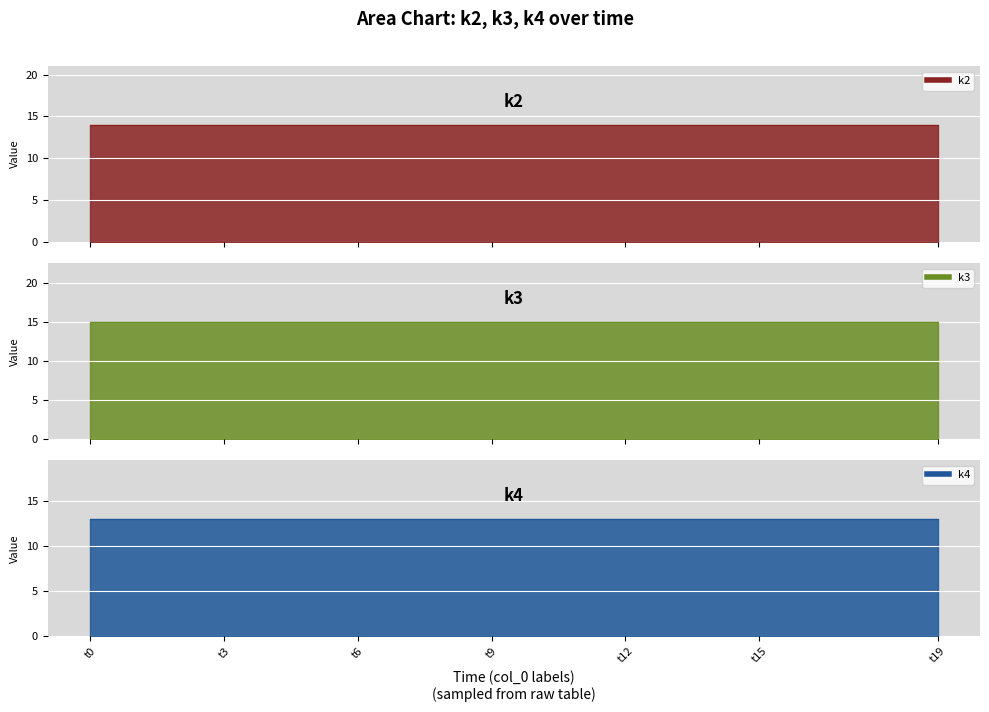

True or false: k4 has more than 2 points higher than both neighbors.

False